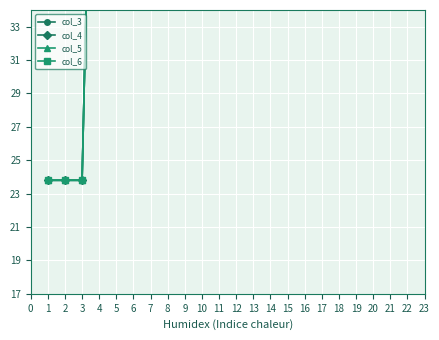

Which series has the largest total across all categories?

col_5